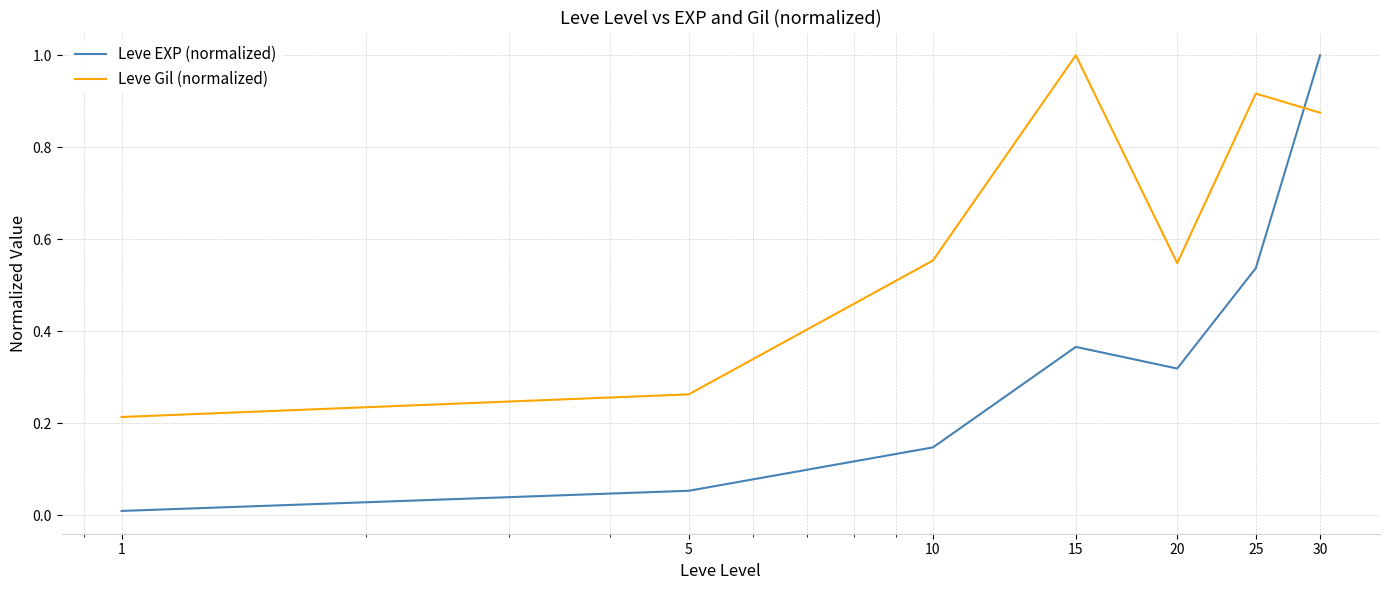

Which series has the largest range (max minus min)?

Leve EXP (normalized)